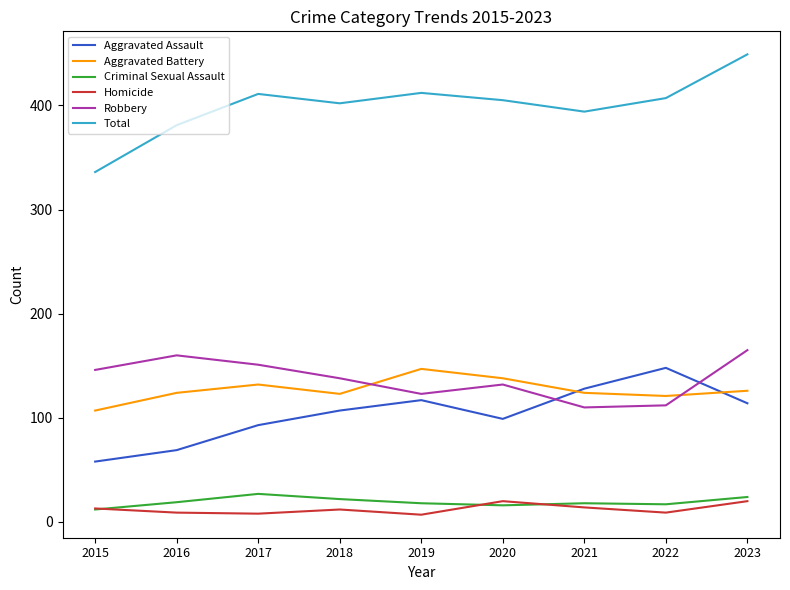

At 2017, list the series in order from smallest to largest.

Homicide, Criminal Sexual Assault, Aggravated Assault, Aggravated Battery, Robbery, Total